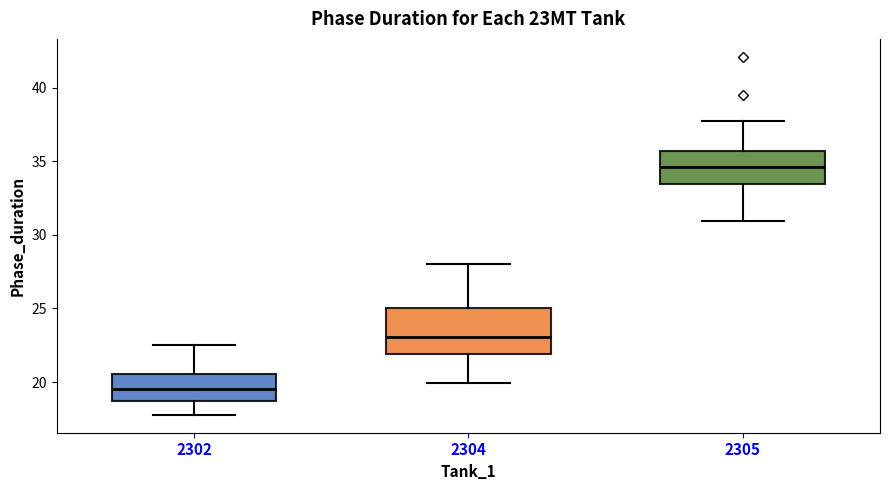

Reading left to right, transcribe this box plot: for each box, give where its median line is, the range the box spans, and where its two whiskers end, as read against the y-axis. The values are not printed on the chart, so give them approximately, as read against the axis.

2302: median 19.5, box 18.5 to 20.5, whiskers 18.0 to 22.5
2304: median 23.0, box 22.0 to 25.0, whiskers 20.0 to 28.0
2305: median 34.5, box 33.5 to 35.5, whiskers 31.0 to 38.0